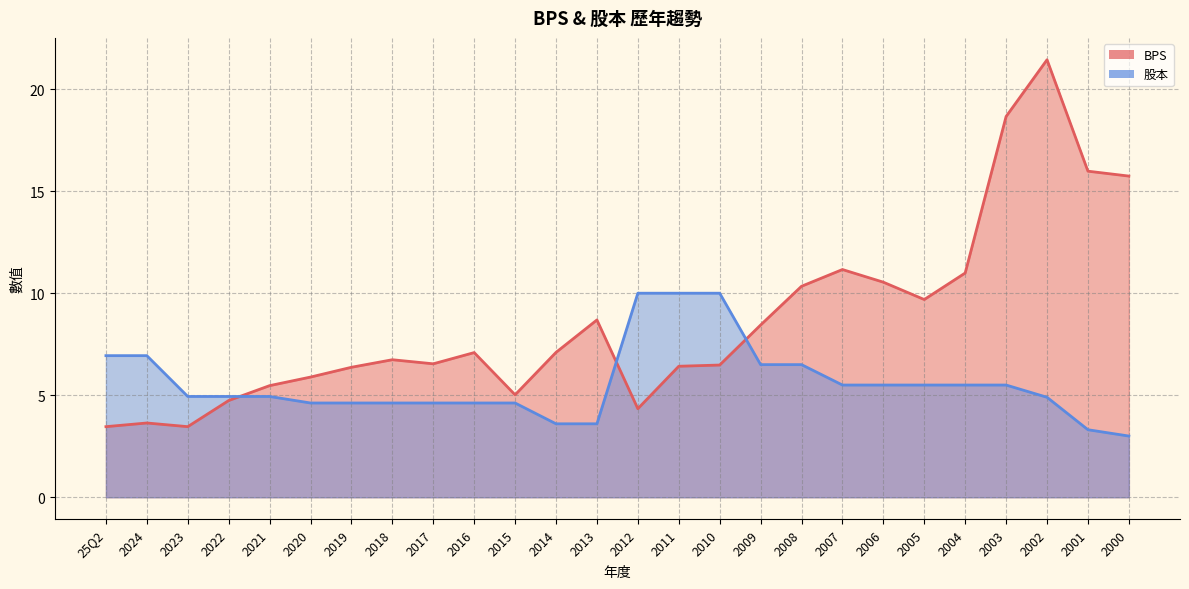

At which label does BPS first exceed 7?

2016